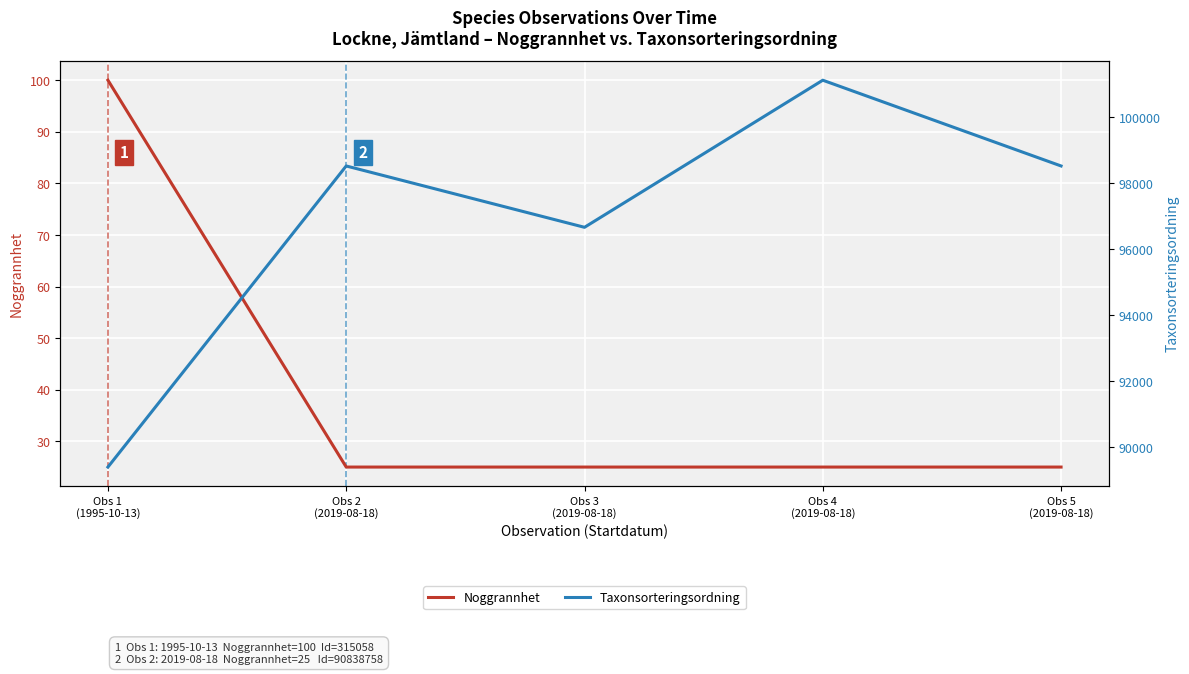

True or false: Taxonsorteringsordning and Noggrannhet cross at least once.

False